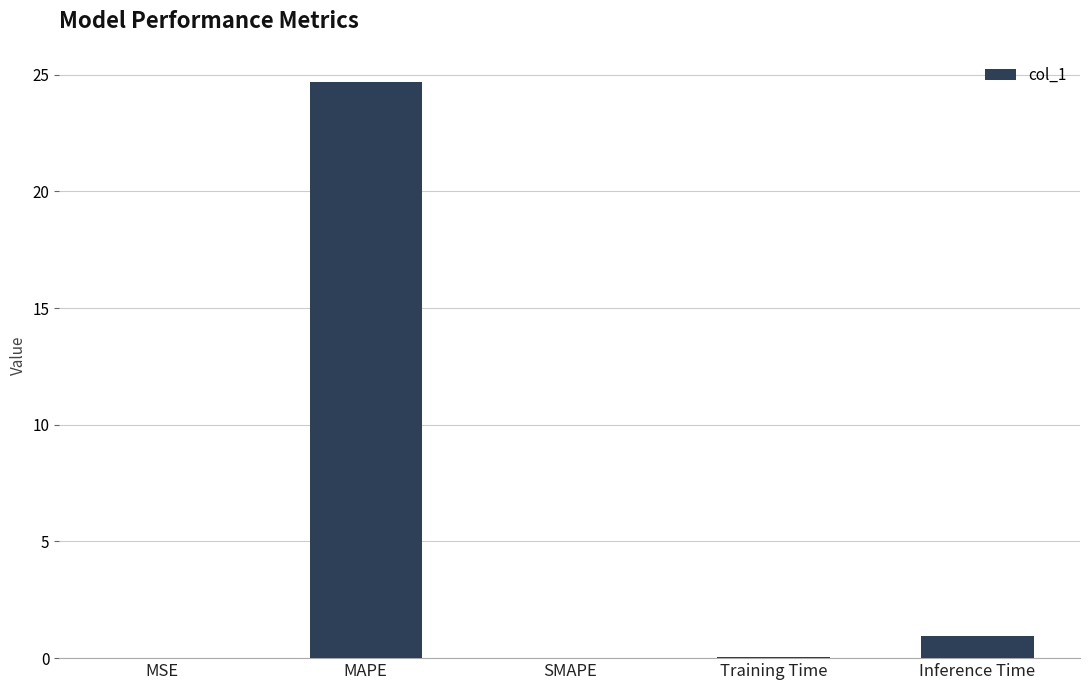

True or false: the data shows 0.0 at MSE.

True